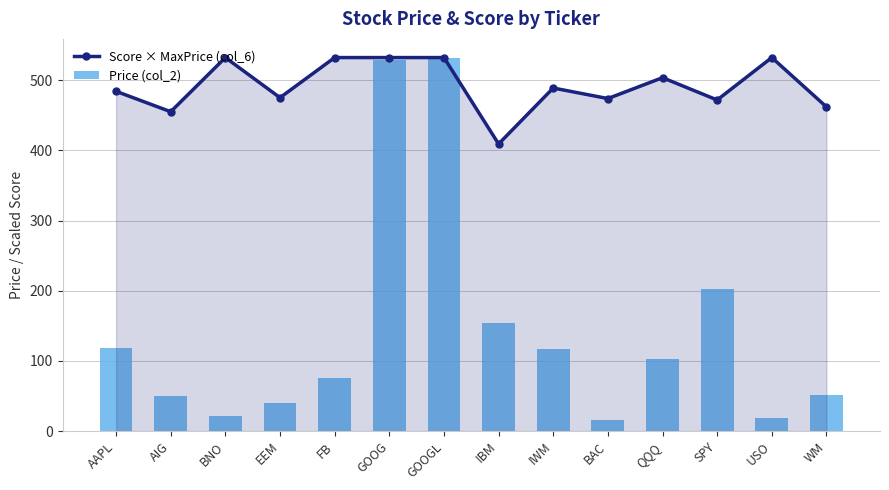

Does the chart contain any negative values?

No